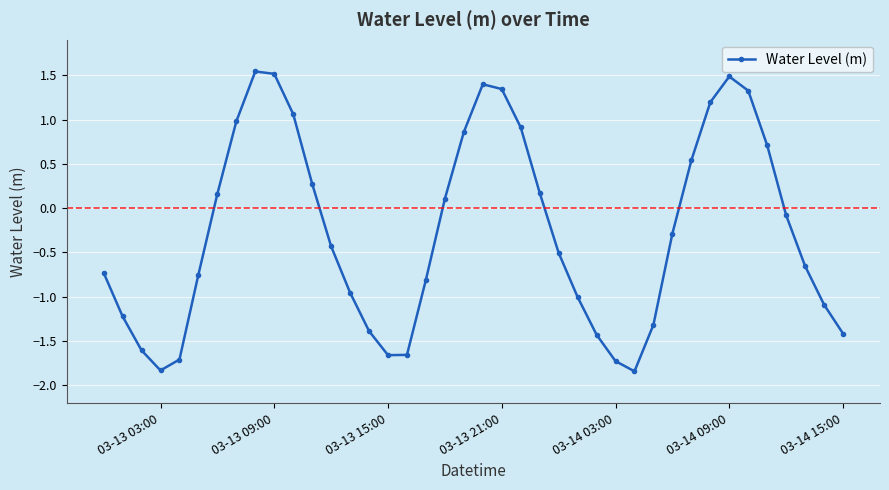

What is the smallest value displayed?

-1.8